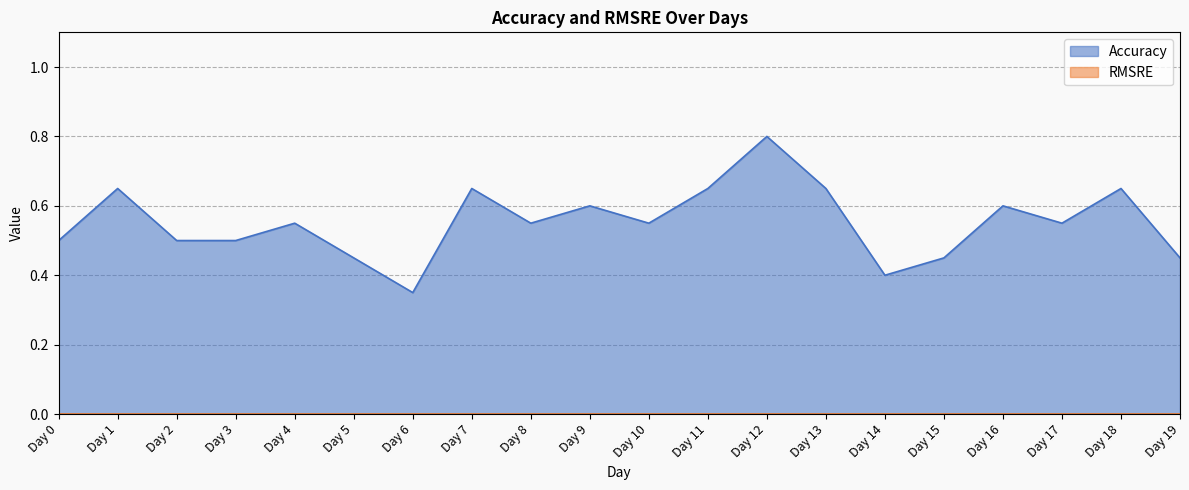

The value at Day 17 is 0.9. True or false?

False